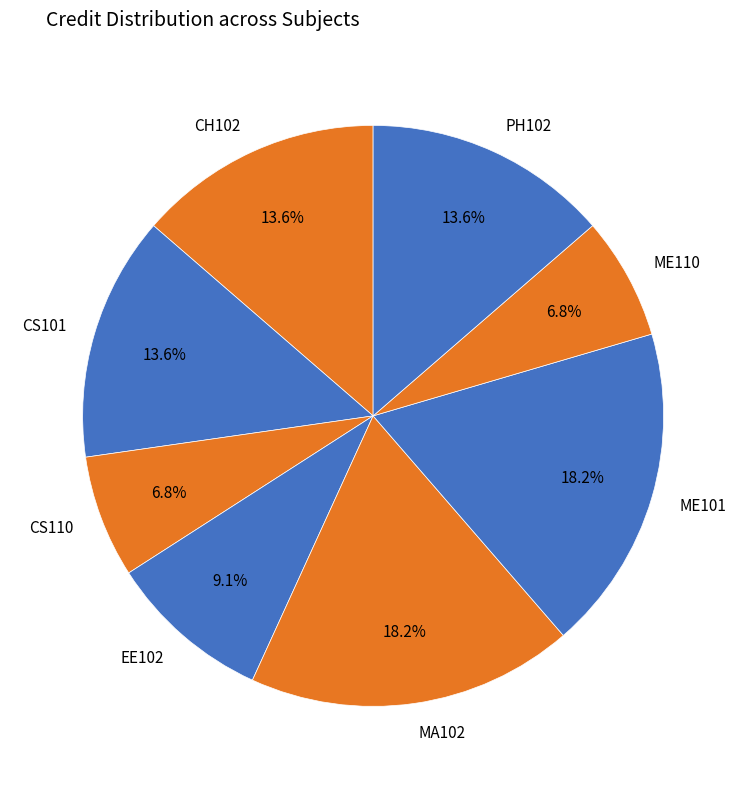

Between ME110 and CS101, which is larger?

CS101